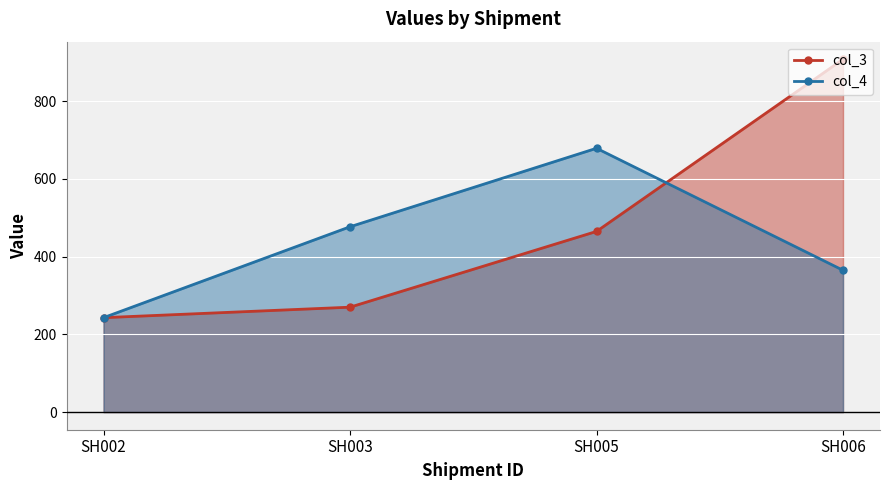

At which label does col_4 reach its peak?

SH005